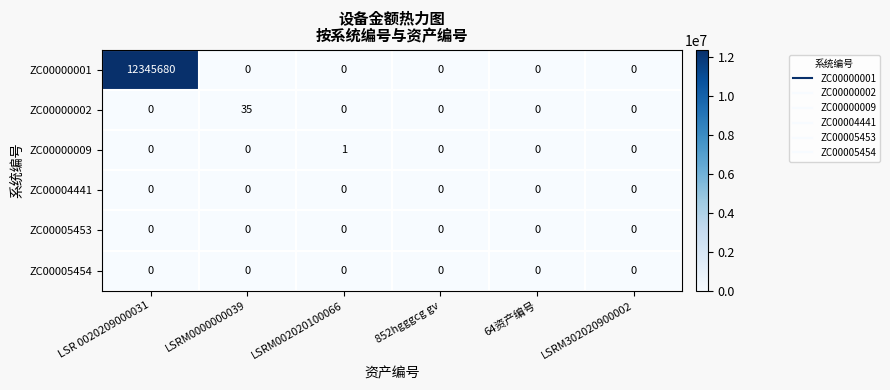

What is the difference between the ZC00000001 values at LSRM002020100066 and LSR 0020209000031?

12345680